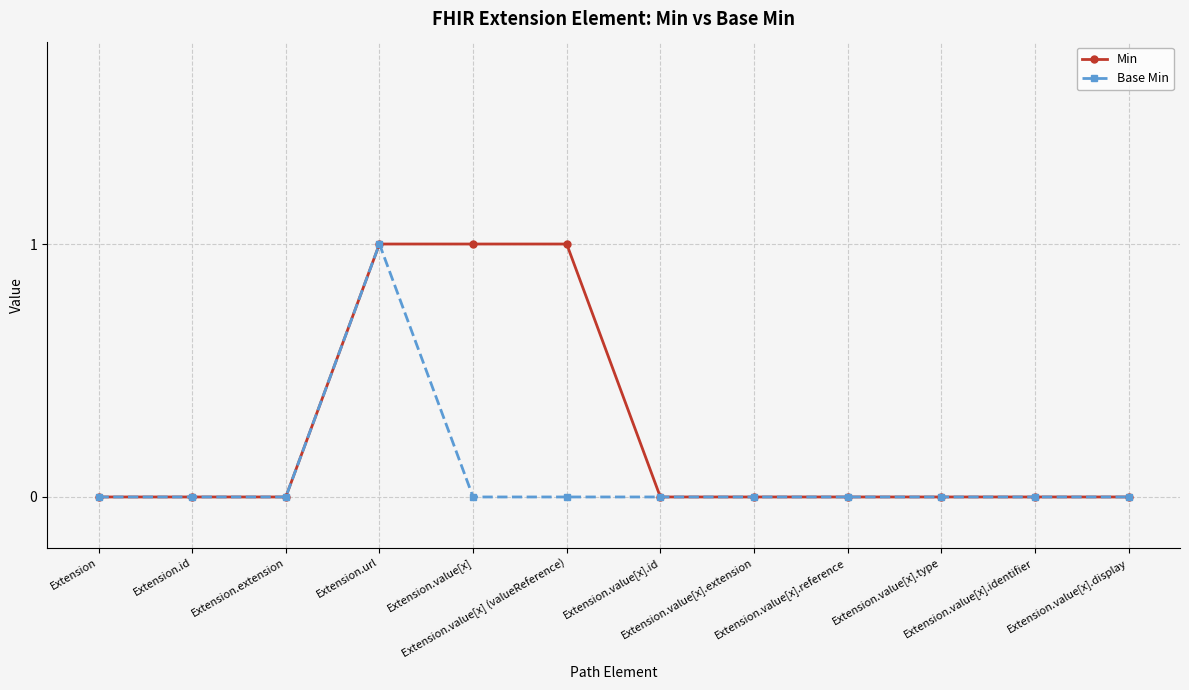

What is the value of the Base Min point at the 4th from the left?

1